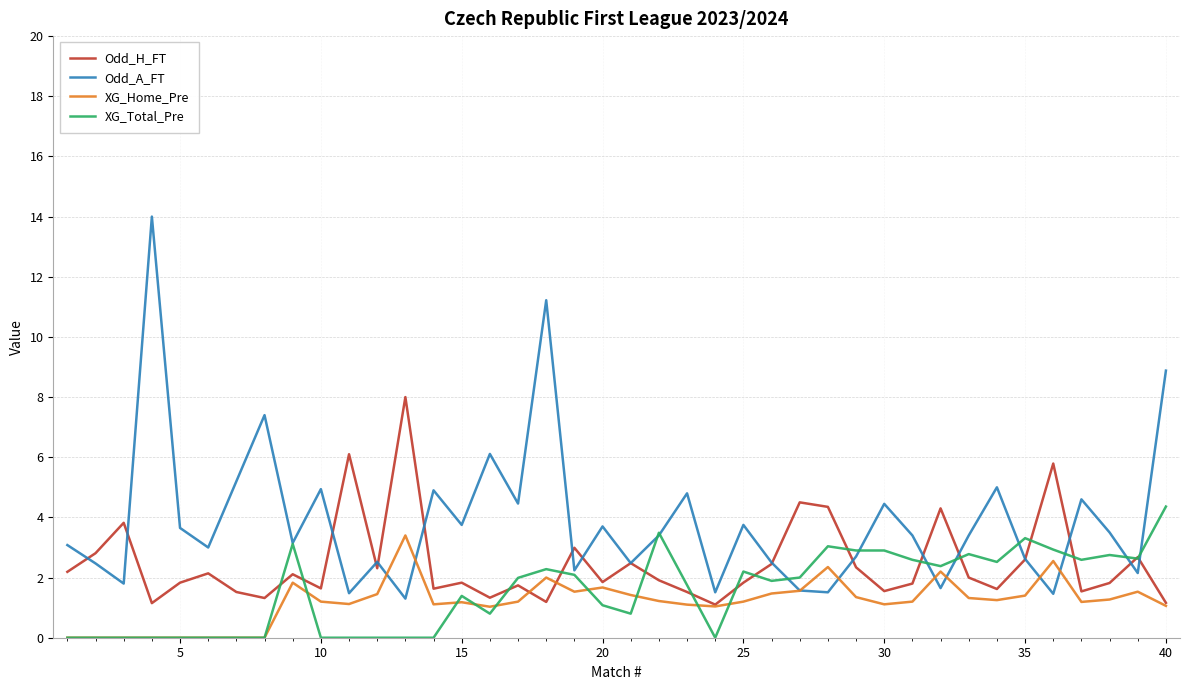

List the series in order of their peak value, lowest first.

XG_Home_Pre, XG_Total_Pre, Odd_H_FT, Odd_A_FT